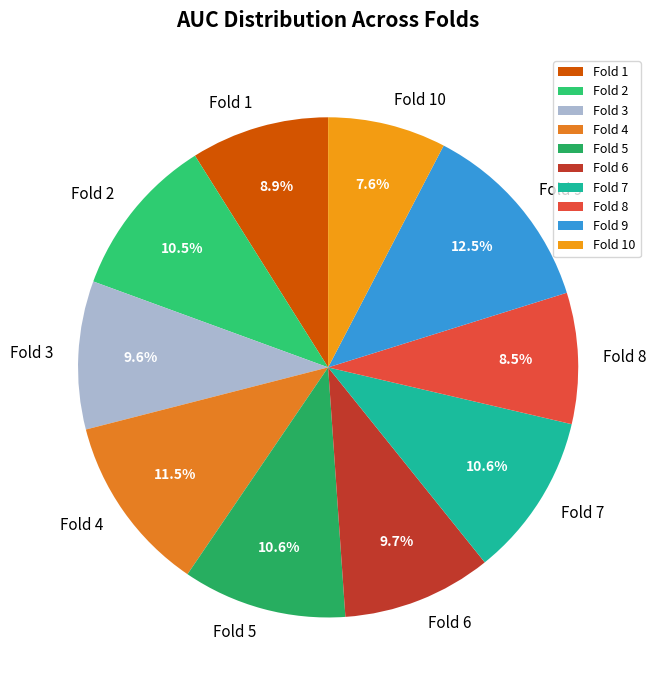

Is there a majority slice in this chart?

No